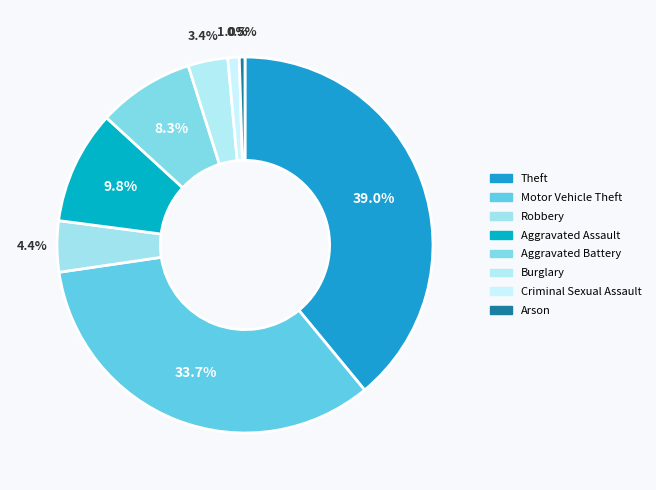

How much of the chart is everything except Theft?

61.0%